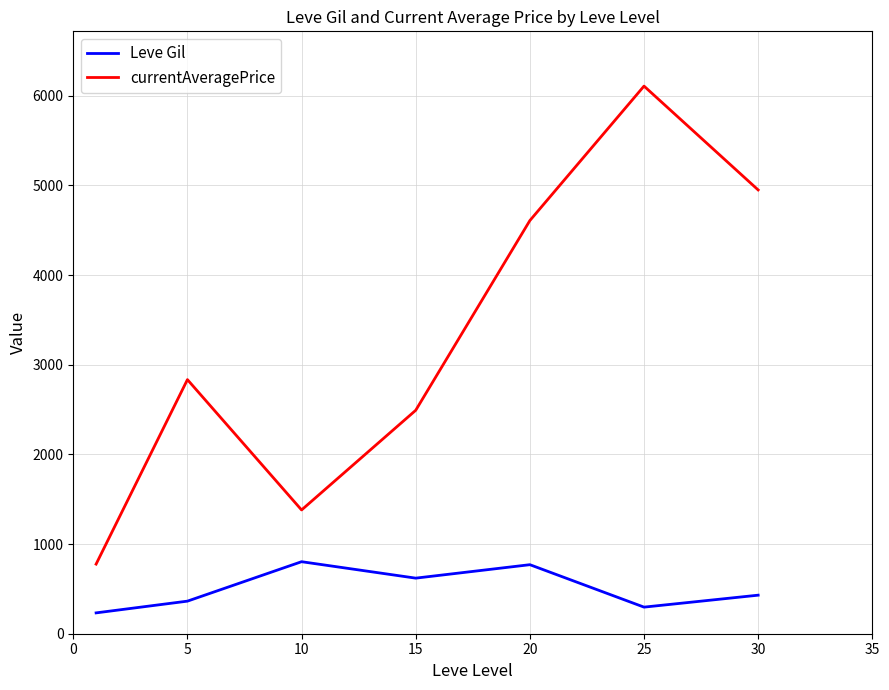

Which series has the largest total across all categories?

currentAveragePrice